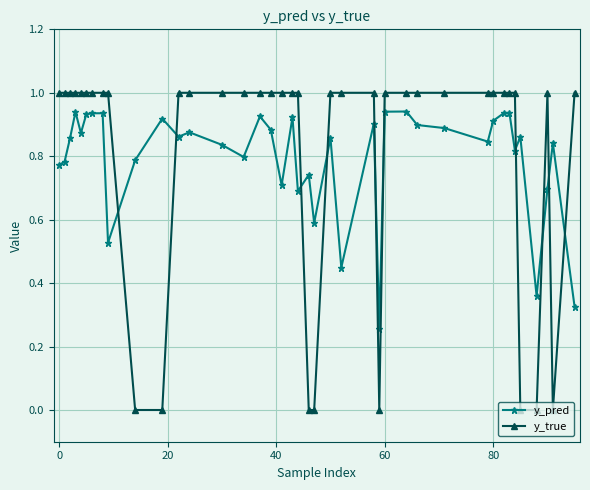

What is the difference between the maximum and second lowest values in the y_pred series?

0.6